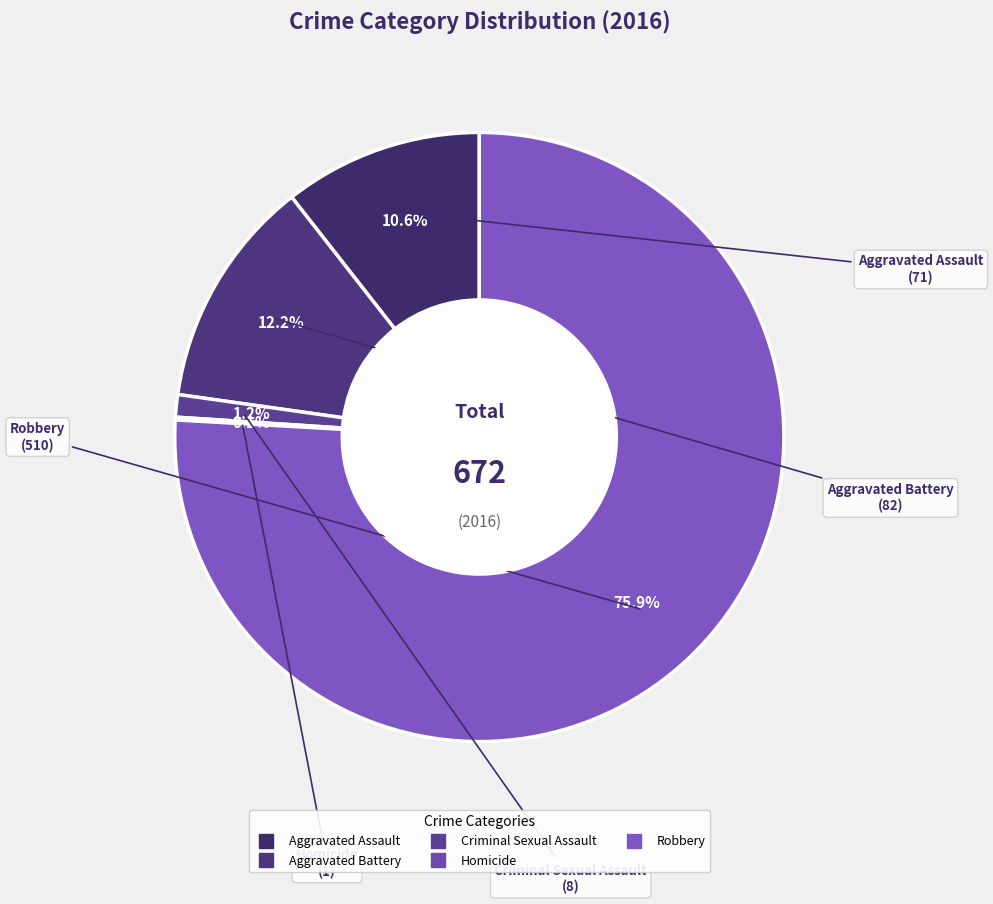

To the nearest percent, what portion does Aggravated Battery represent?

12%